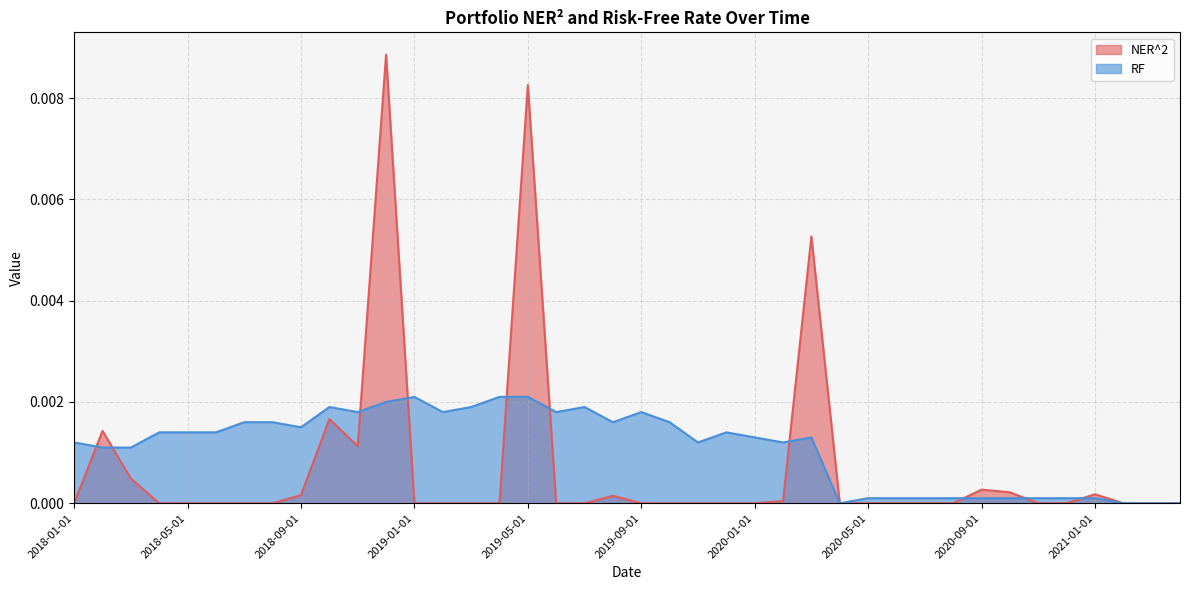

True or false: NER^2 and RF cross at least once.

True